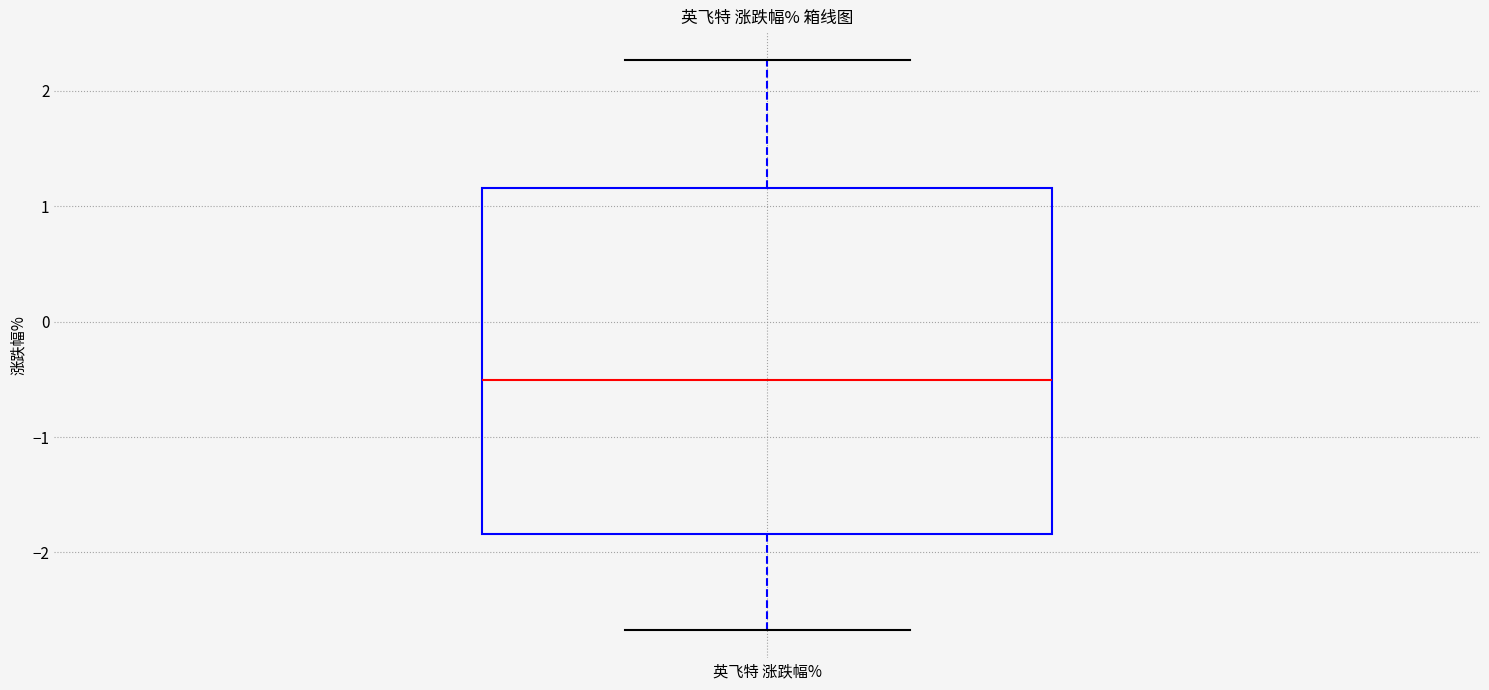

Read this box plot against the y-axis: the position of the median line, the range covered by the box, and the ends of both whiskers. The values are not printed on the chart, so give them approximately, as read against the axis.

median -0.5, box -1.8 to 1.2, whiskers -2.7 to 2.3